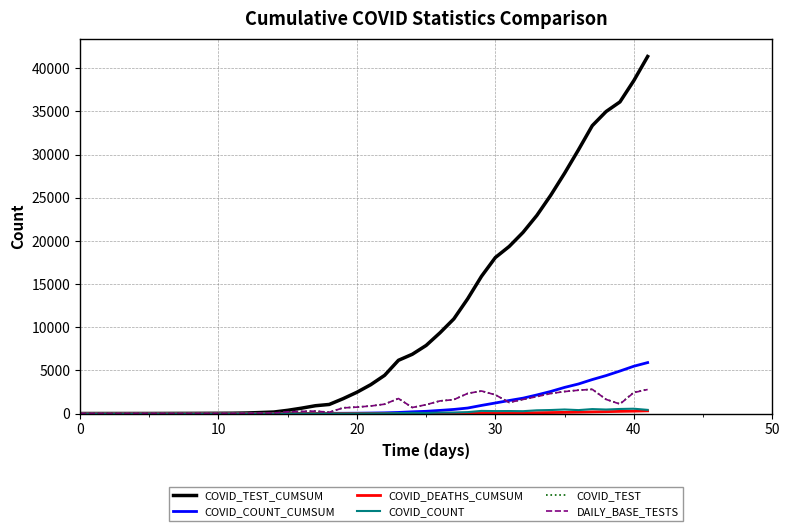

Which series has the largest range (max minus min)?

COVID_TEST_CUMSUM